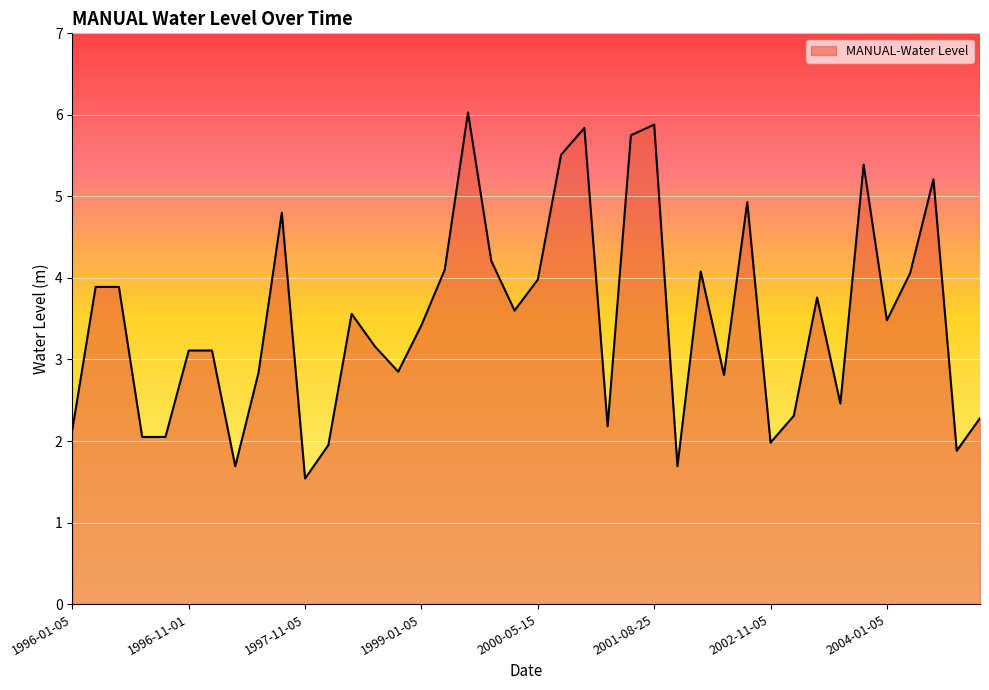

Does the chart have visible grid lines?

Yes